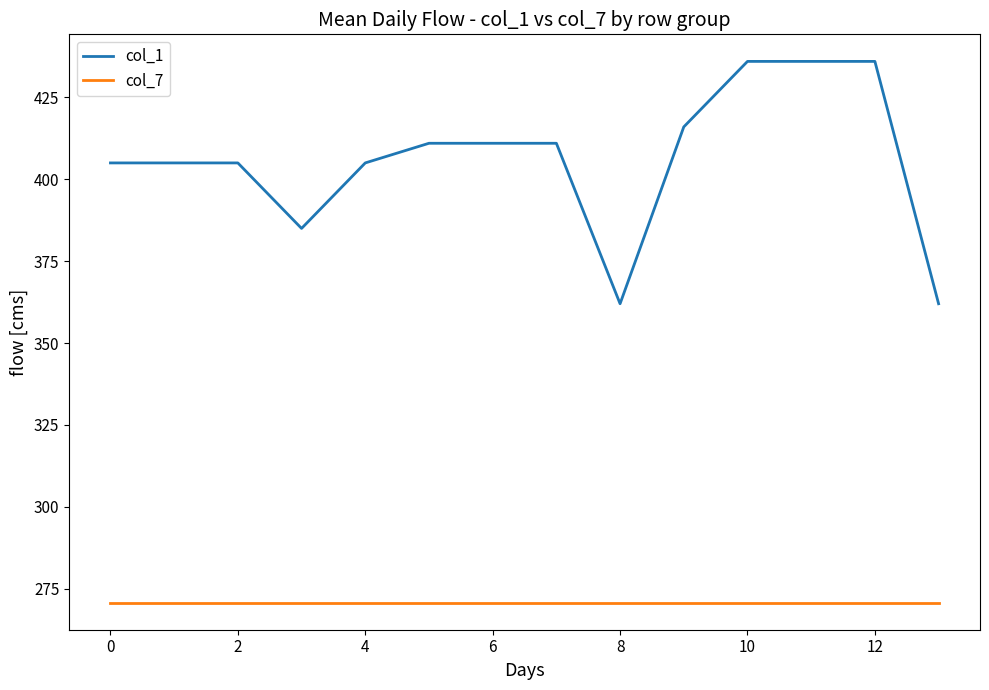

What is the maximum value shown in the chart?

436.0